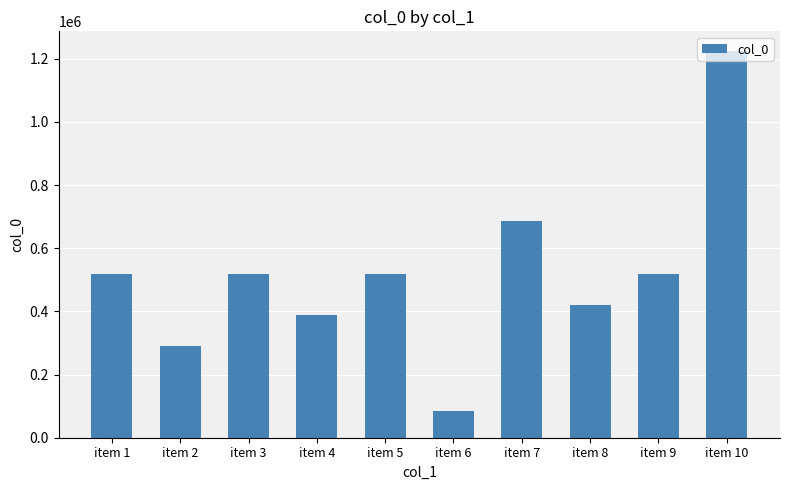

Between item 5 and item 7, which is larger?

item 7